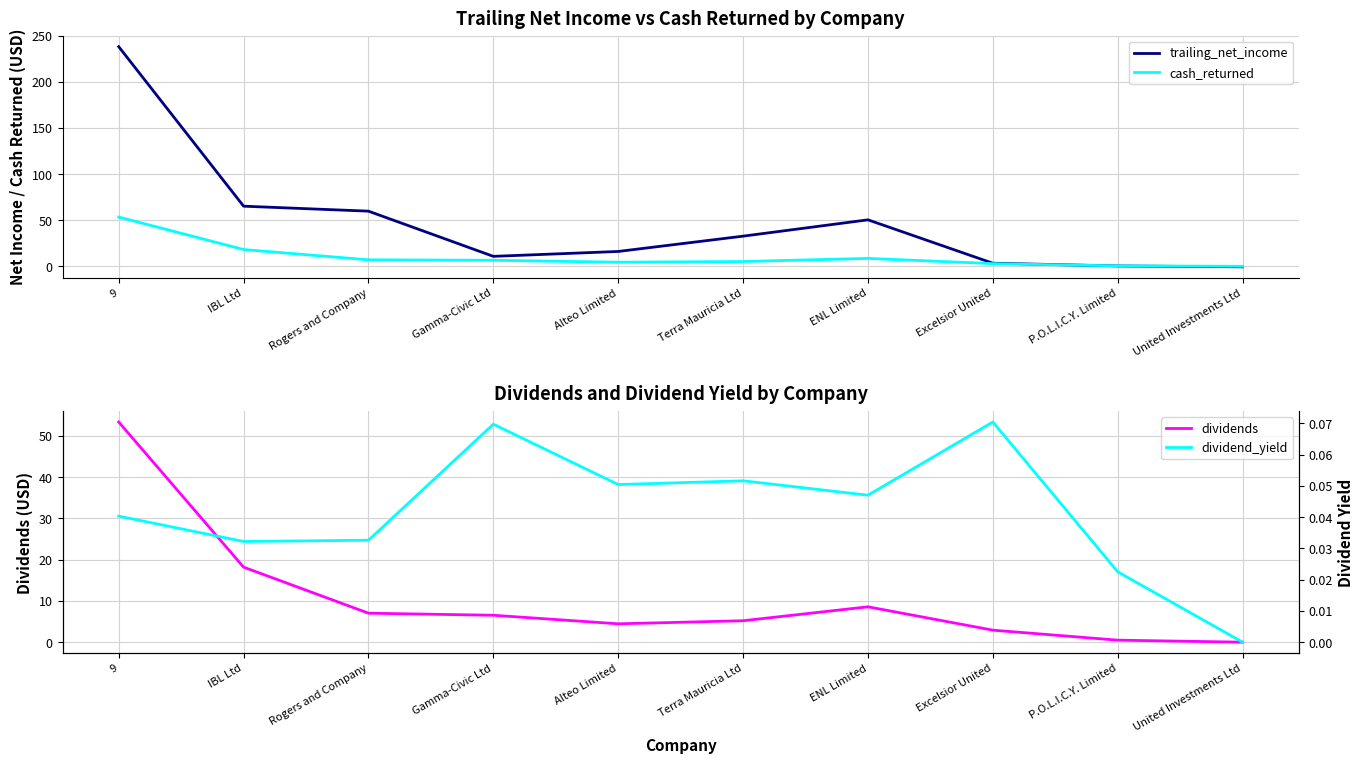

In trailing_net_income, how many points are lower than both neighbors (excluding endpoints)?

1